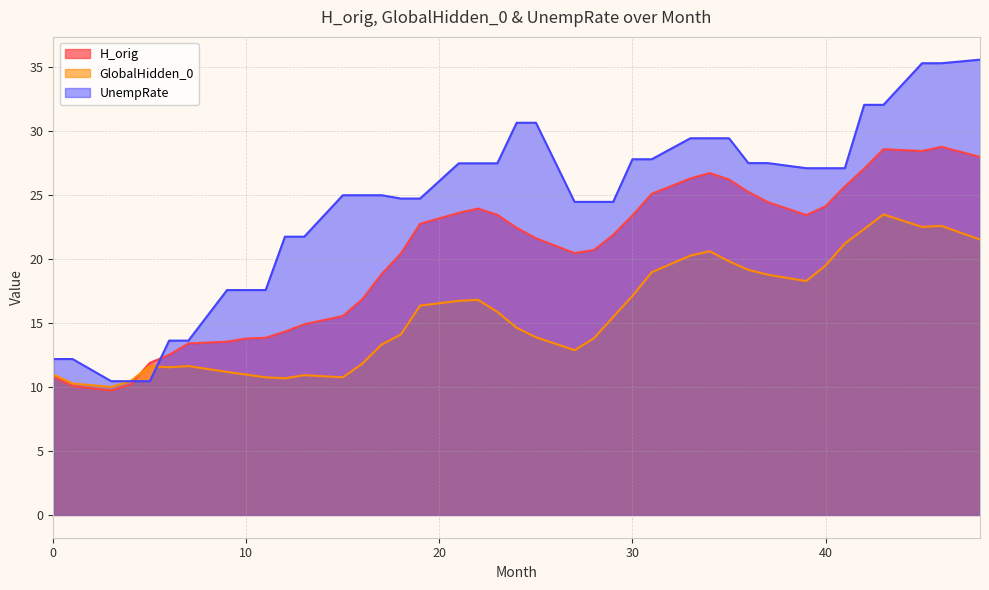

What is the difference between the second highest and minimum values in the H_orig series?

18.9